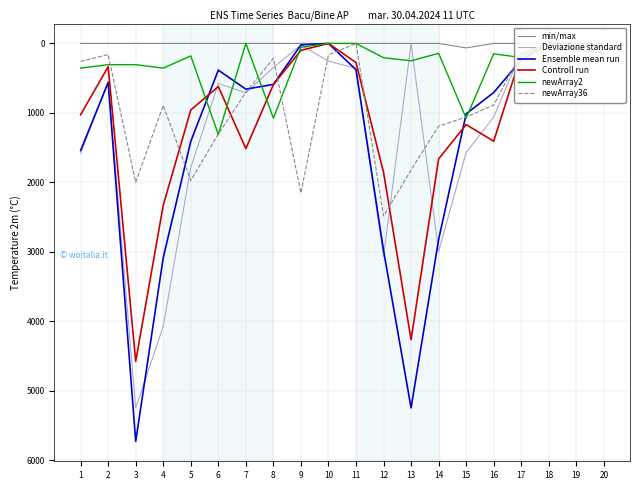

Rank the categories by newArray2 value from lowest to highest.

7, 10, 11, 18, 19, 20, 9, 14, 16, 5, 17, 12, 13, 2, 3, 1, 4, 8, 15, 6